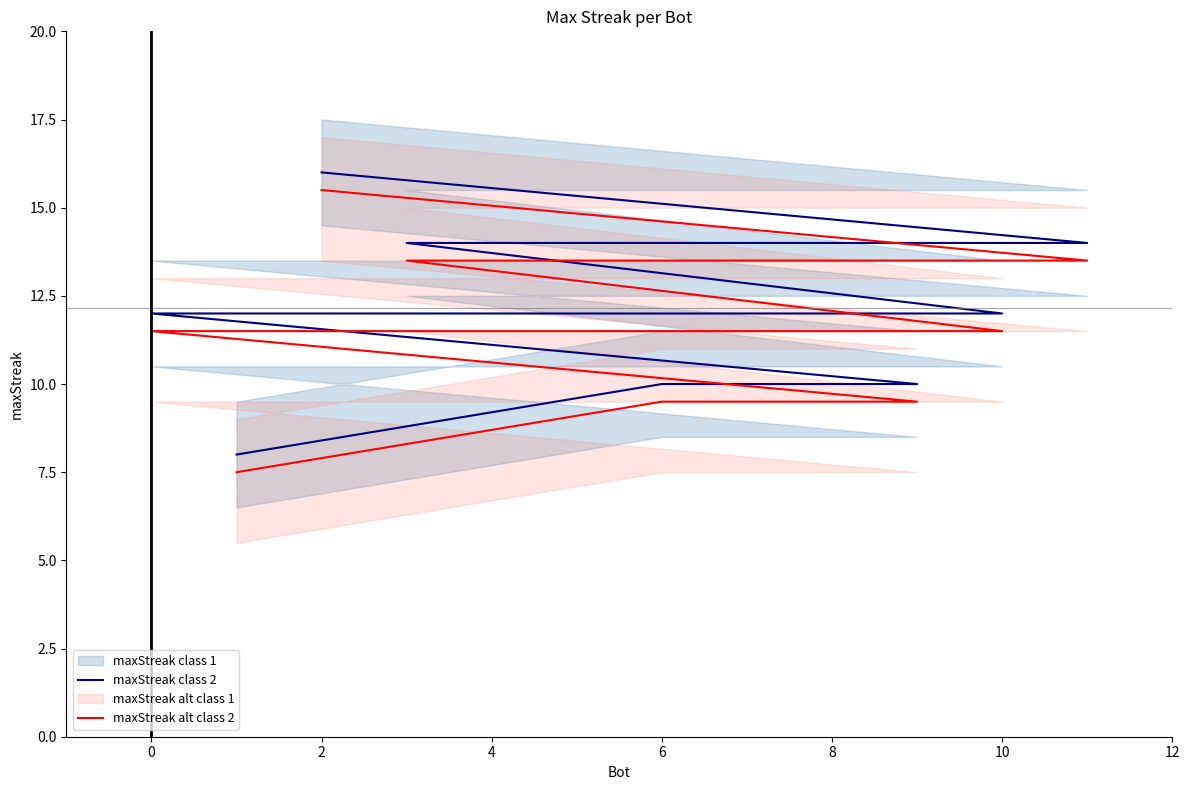

What is the difference between the maximum and minimum values in the maxStreak alt class 2 series?

8.0